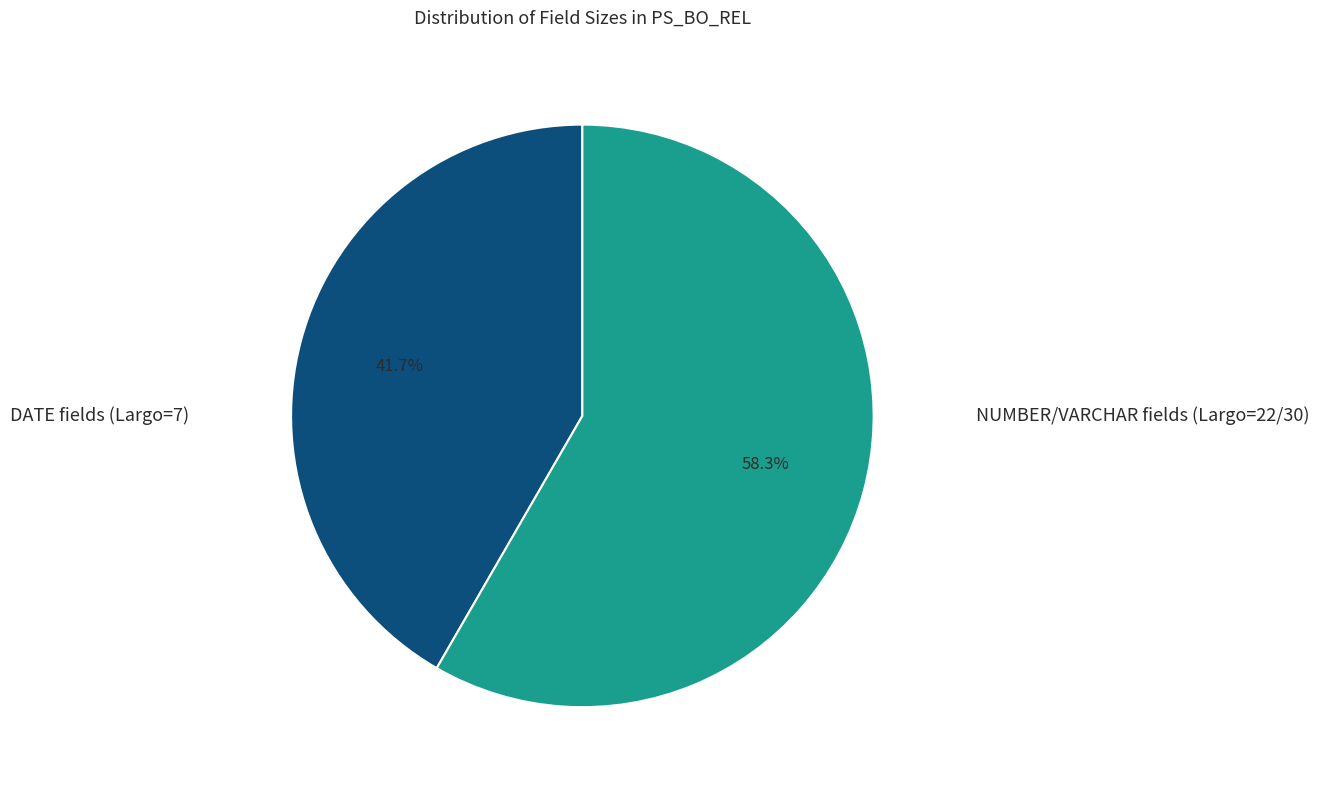

To the nearest percent, what is the difference between the largest and smallest slice percentages?

17%